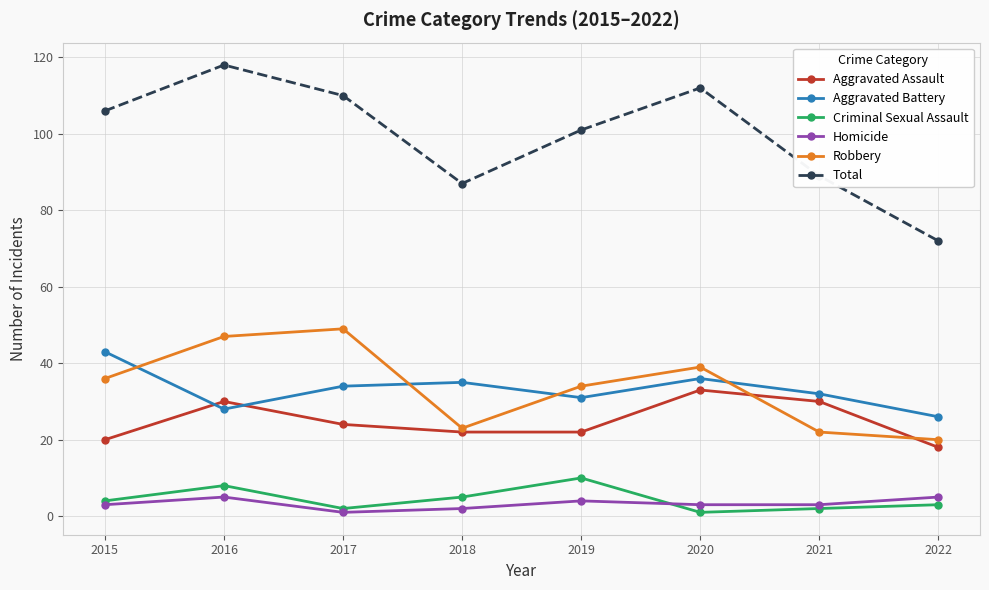

Is the value of Robbery at 2018 greater than the value of Criminal Sexual Assault at 2021?

Yes